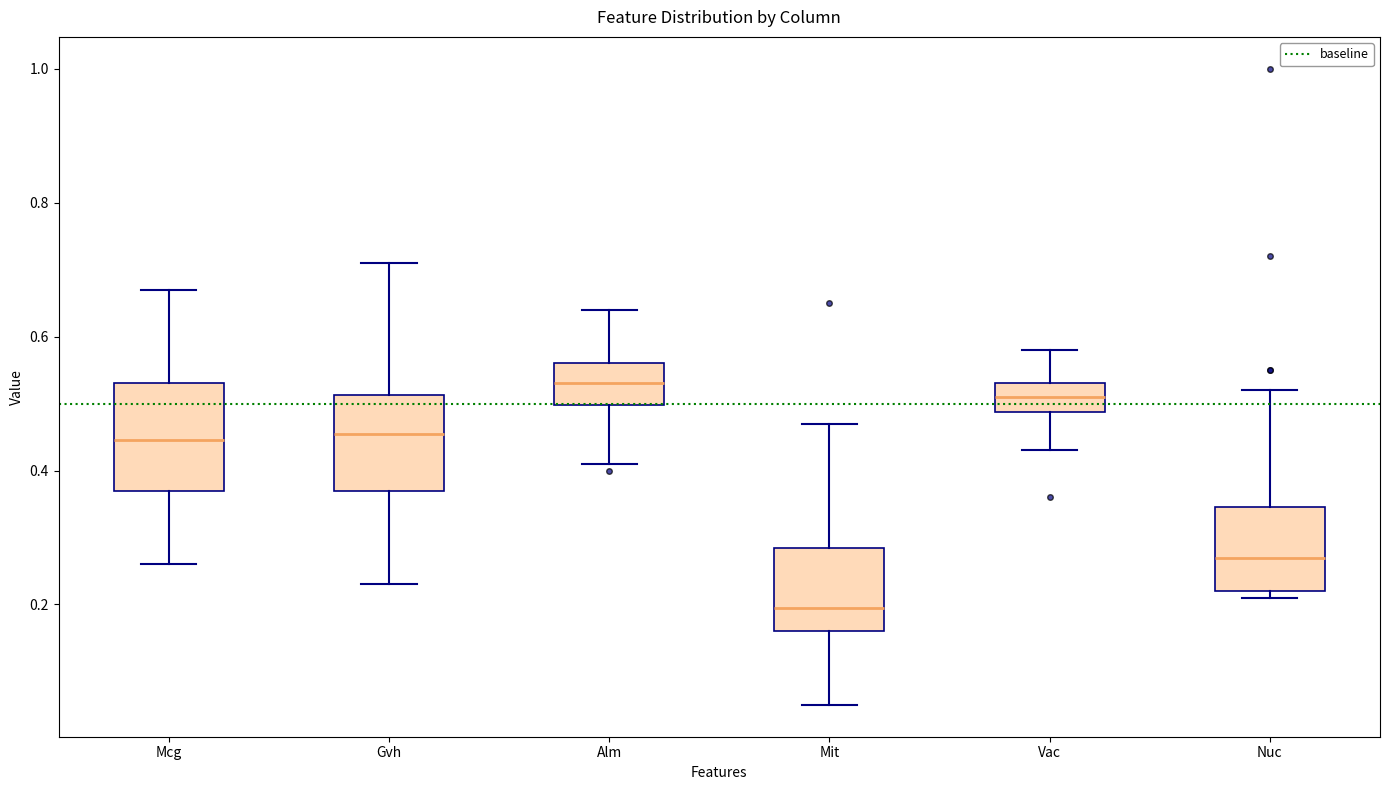

Which box has the highest median line?

Alm